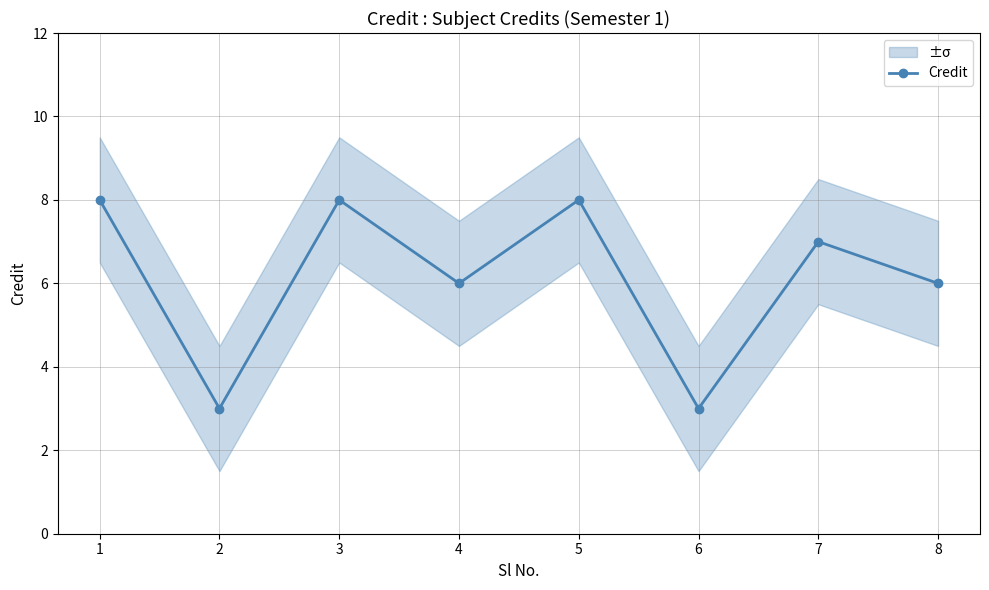

Reading right to left, what are all the values shown in this chart?

6	7	3	8	6	8	3	8